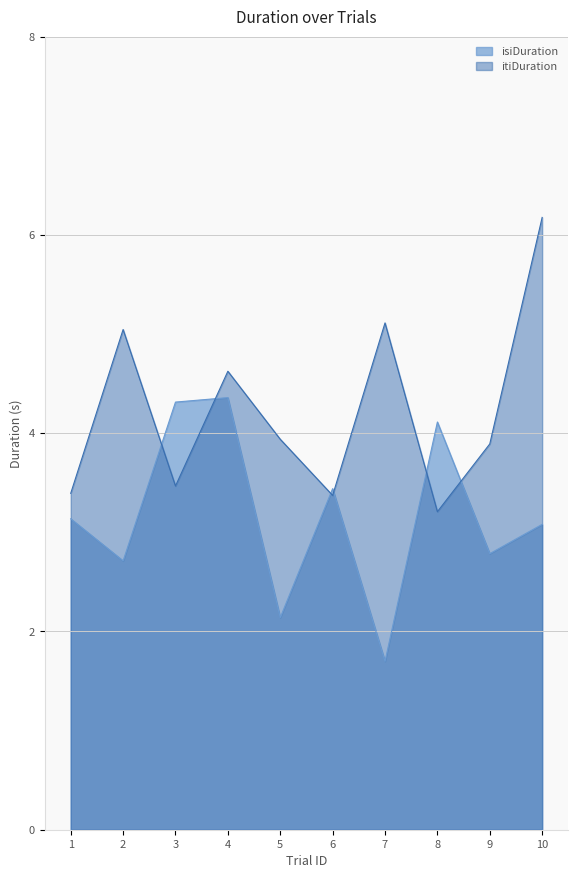

The value of isiDuration at 1 is 3.1. True or false?

True